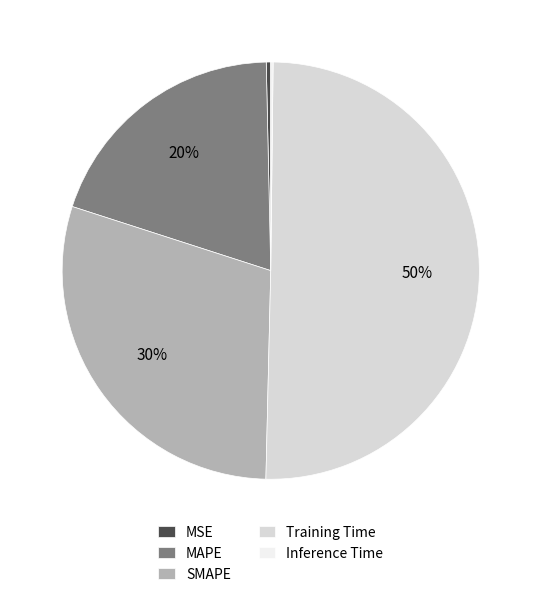

Which slice is the largest?

Training Time